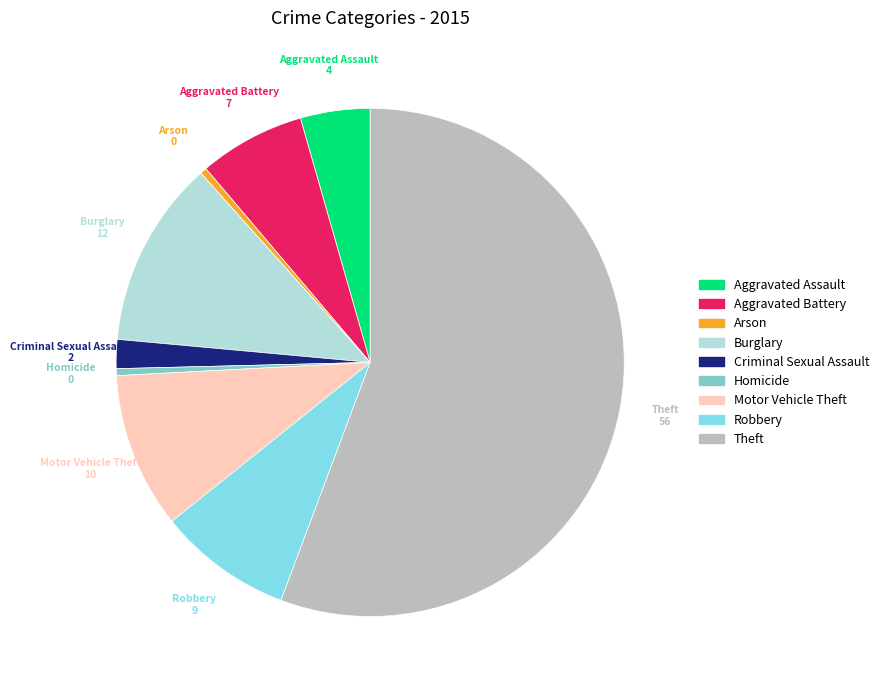

What is the ratio of the value at Burglary to the value at Theft?

0.2